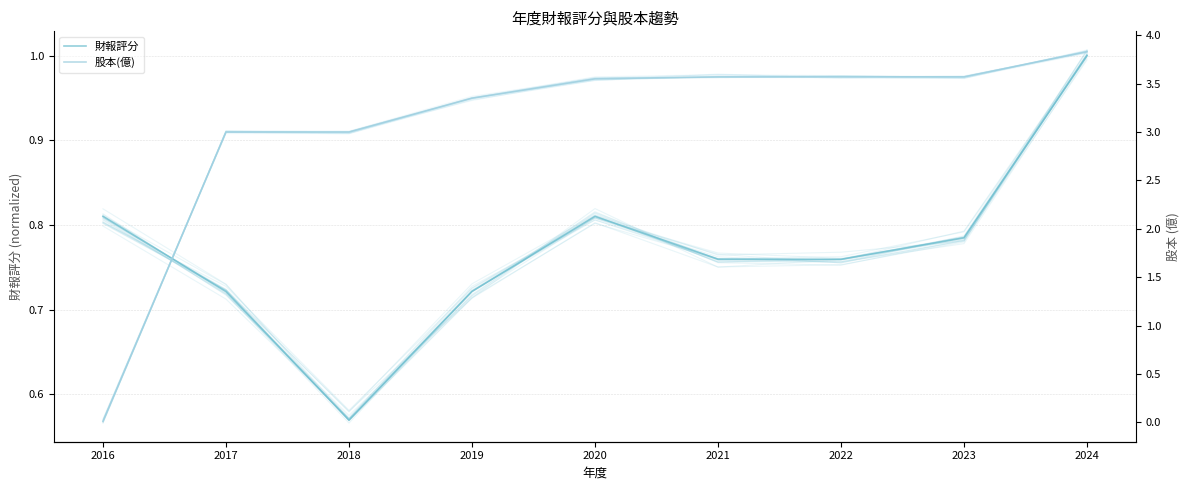

How many times do 財報評分 and 股本(億) cross each other?

1